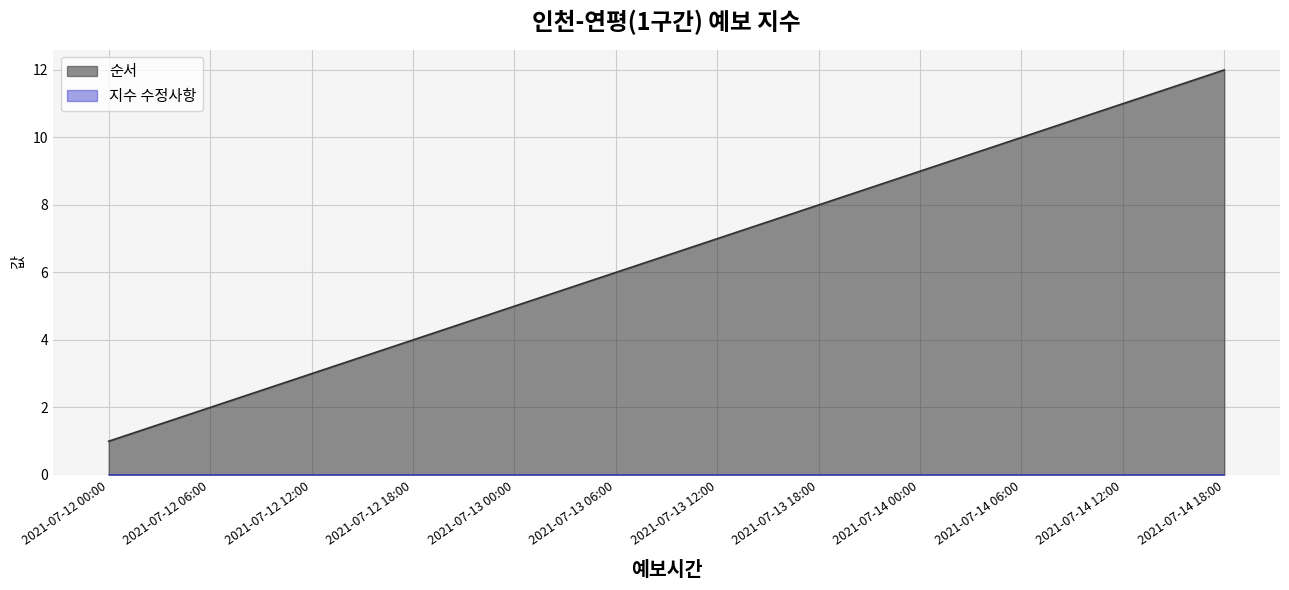

What is the sum of all values?

78